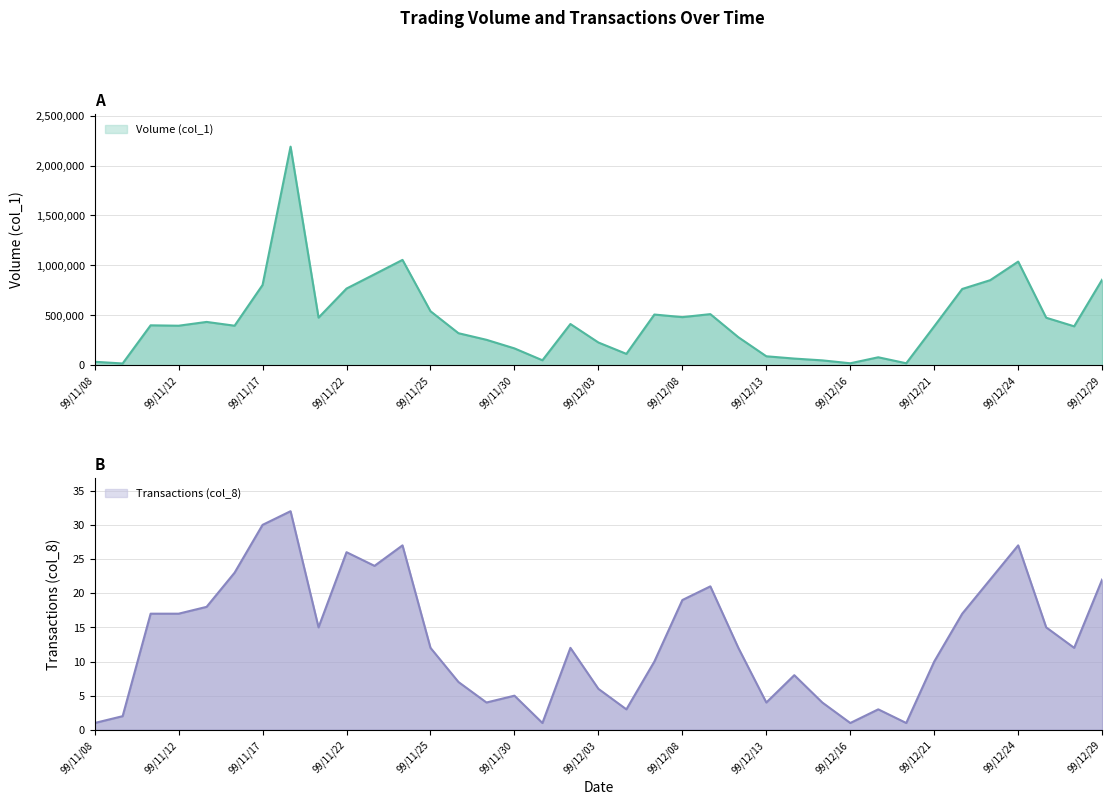

What is the total value across all series at 99/12/14?

67008